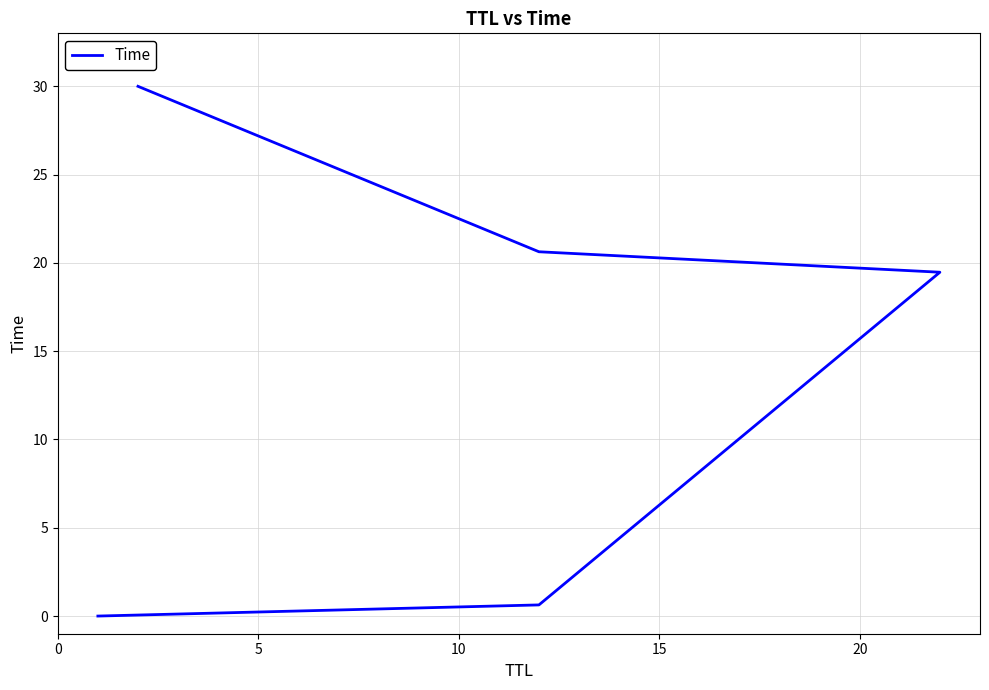

Reading right to left, what are all the values shown in this chart?

30.0	20.6	19.5	0.6	0.0